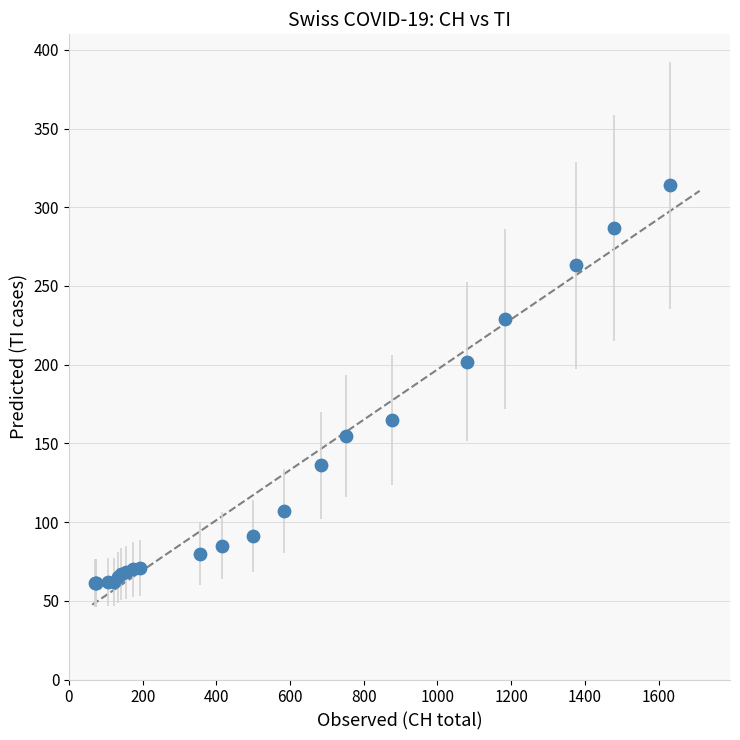

What Y value in the scatter plot is closest to 187?

202